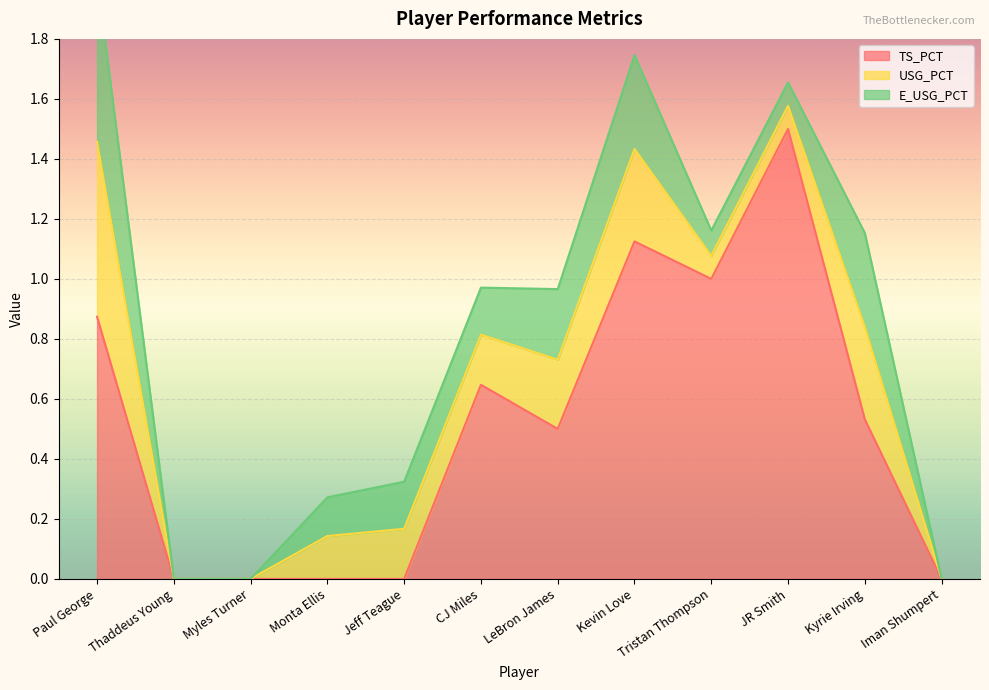

List the labels in order of USG_PCT value, smallest first.

Thaddeus Young, Myles Turner, Iman Shumpert, Tristan Thompson, JR Smith, Monta Ellis, Jeff Teague, CJ Miles, LeBron James, Kevin Love, Kyrie Irving, Paul George